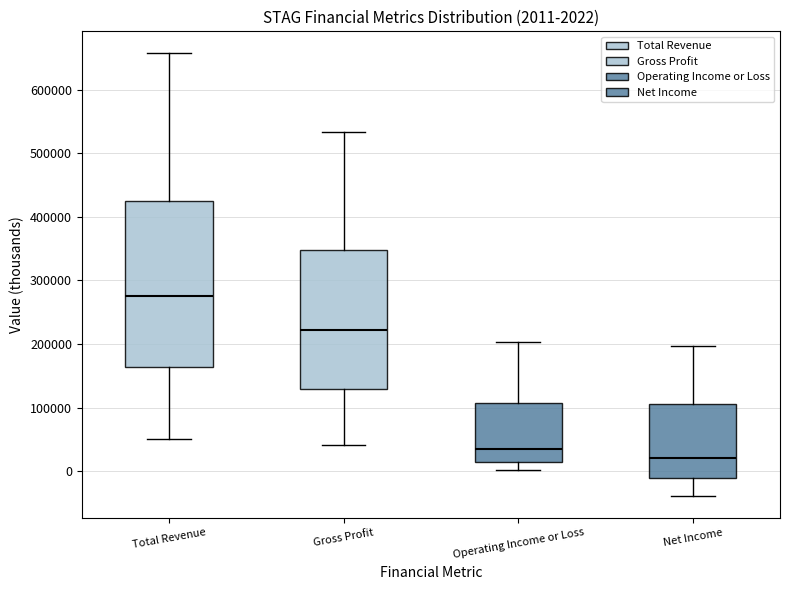

Comparing the boxes themselves (not the whiskers), which one is the tallest?

Total Revenue